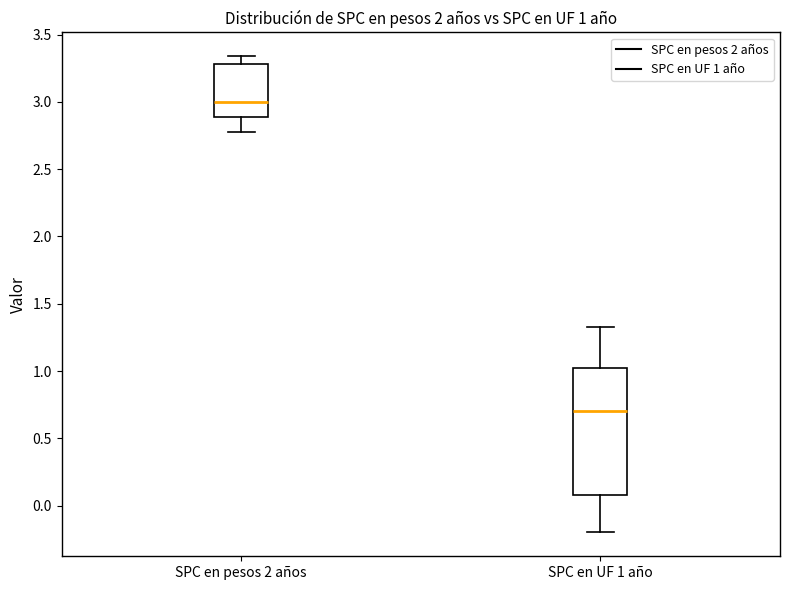

Which box's median line is the highest?

SPC en pesos 2 años